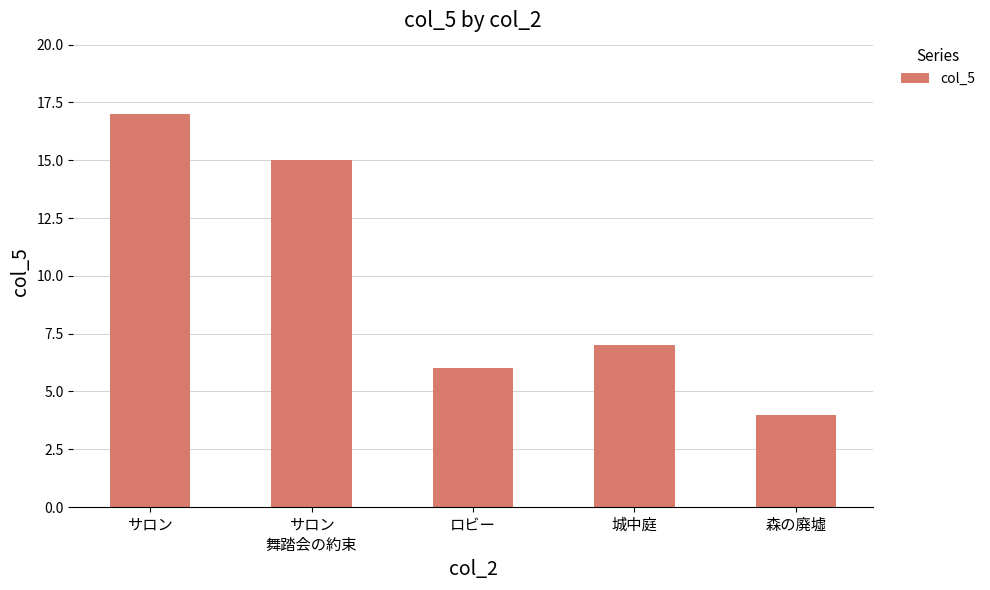

What is the sum of the values at 森の廃墟 and 城中庭?

11